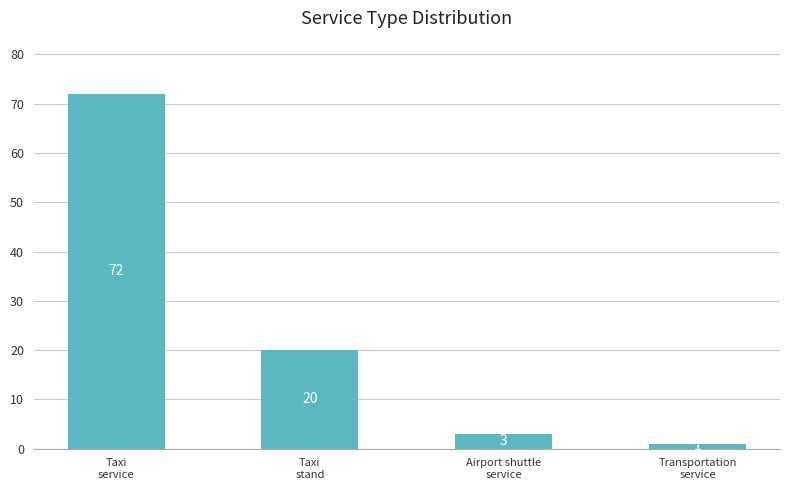

What is the difference between the values at Taxi
service and Taxi
stand?

52